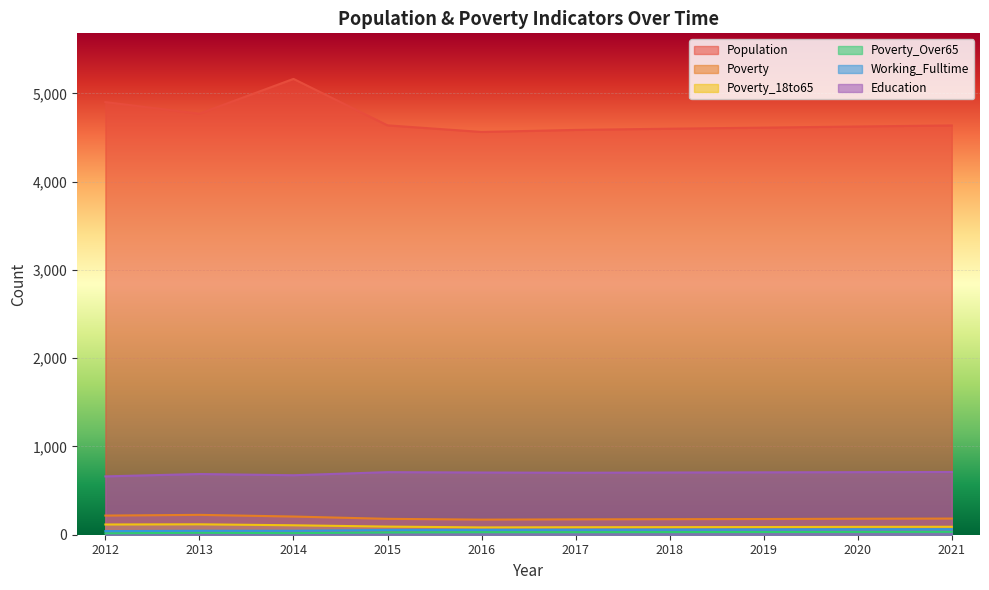

Reading left to right, list all the values displayed in this chart.

Population: 4902	4771	5165	4639	4564	4587	4601	4613	4626	4638
Poverty: 217	225	206	180	171	174	176	178	181	183
Poverty_18to65: 116	118	107	92	83	85	86	87	89	90
Poverty_Over65: 16	22	18	26	29	29	30	31	32	33
Working_Fulltime: 41	45	45	54	55	56	57	59	61	62
Education: 661	688	674	709	705	702	705	707	709	711